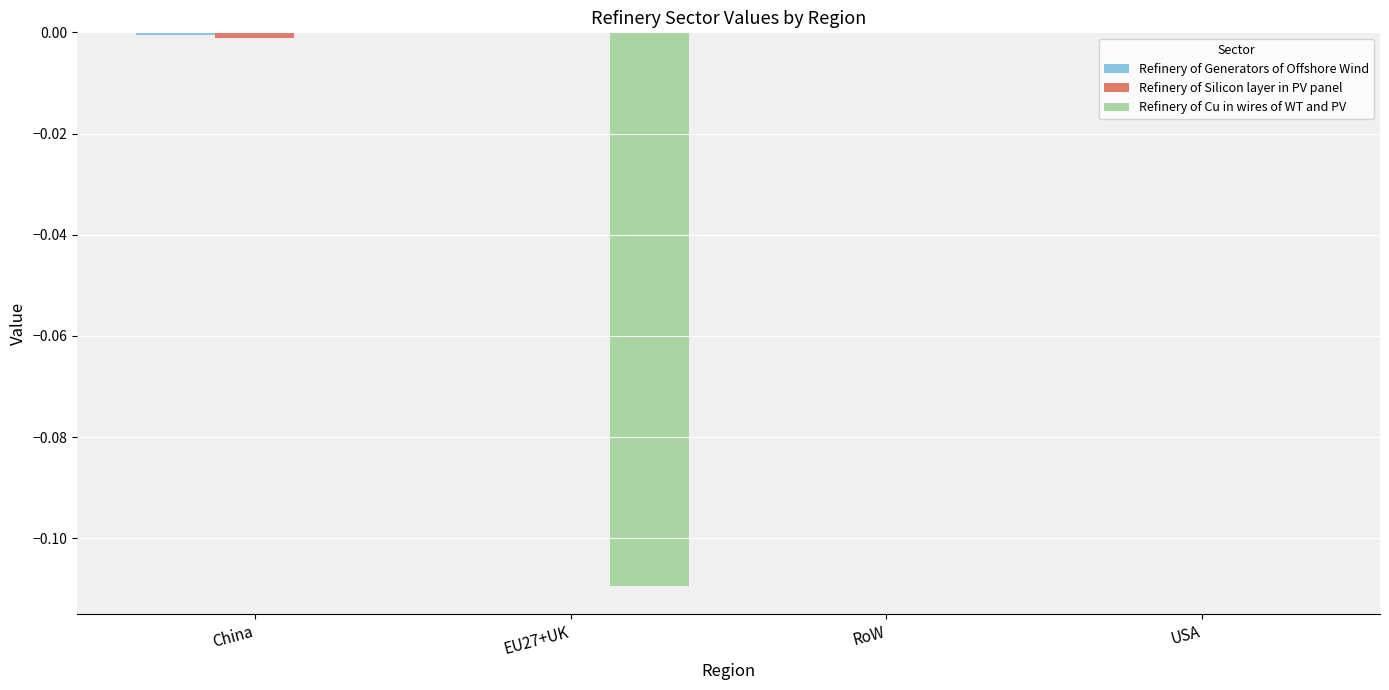

The value of Refinery of Cu in wires of WT and PV at China is 0.0. True or false?

True